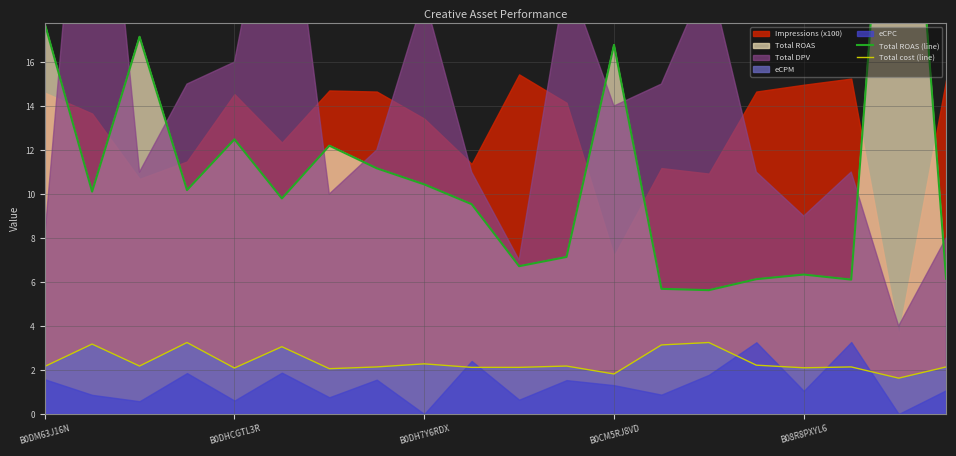

True or false: Total cost (line) and Total ROAS (line) cross at least once.

False